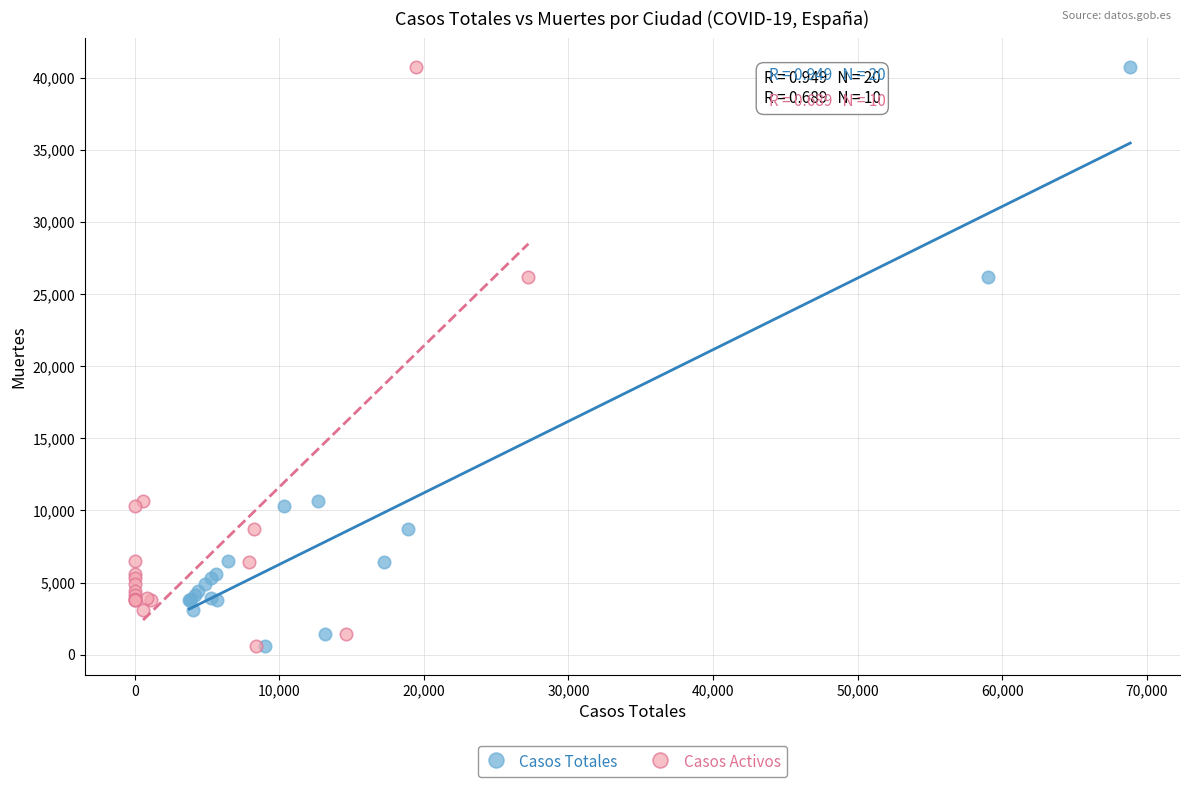

What are all the series names shown in the legend?

Casos Totales, Casos Activos